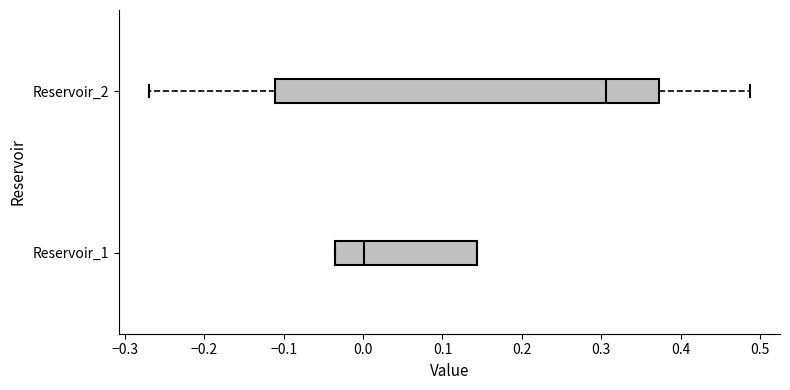

Where is the left edge of the box for Reservoir_1 on the x-axis? The values are not printed on the chart, so give them approximately, as read against the axis.

-0.04